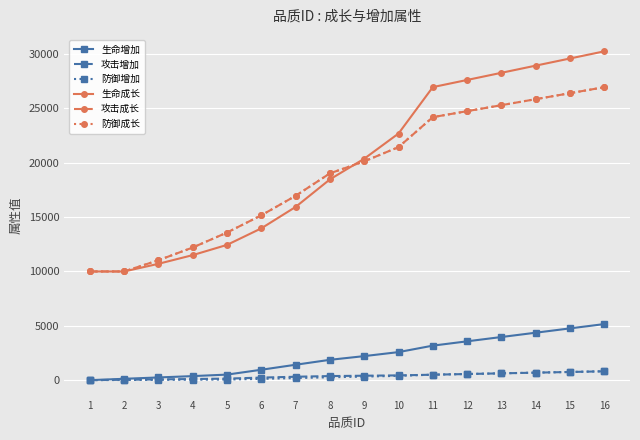

At which category is the sum across all series the highest?

16